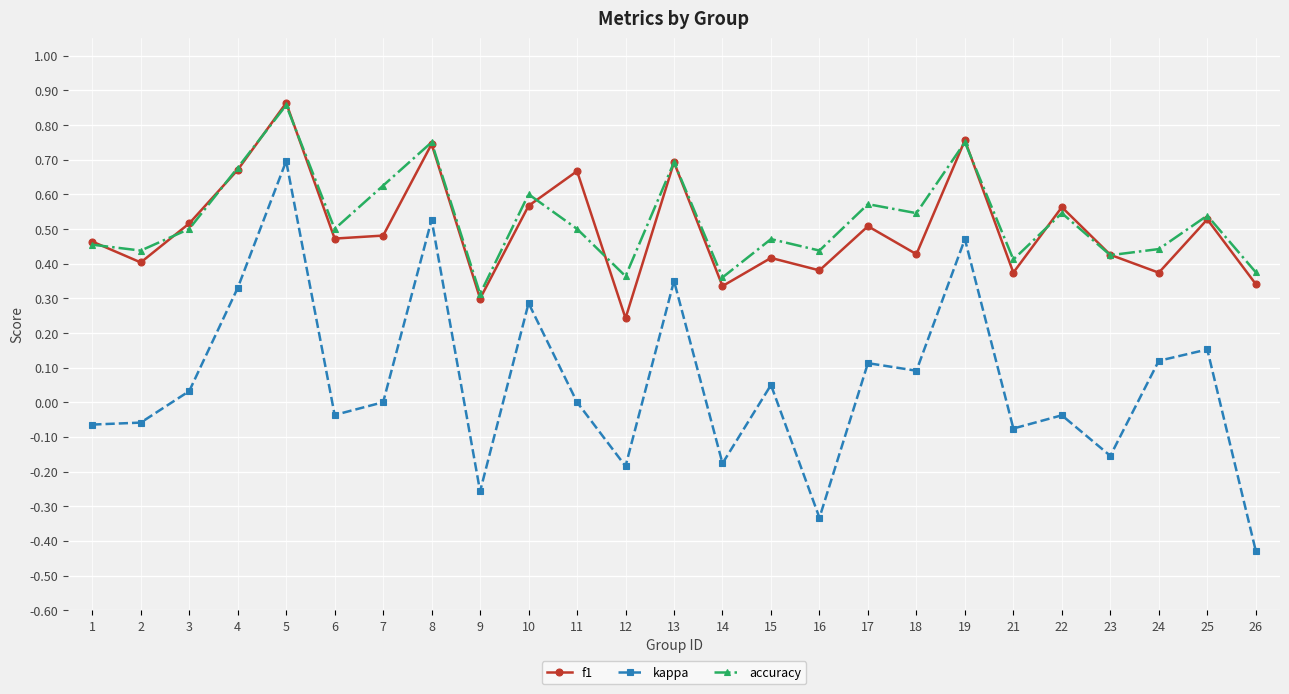

Which series has the largest range (max minus min)?

kappa